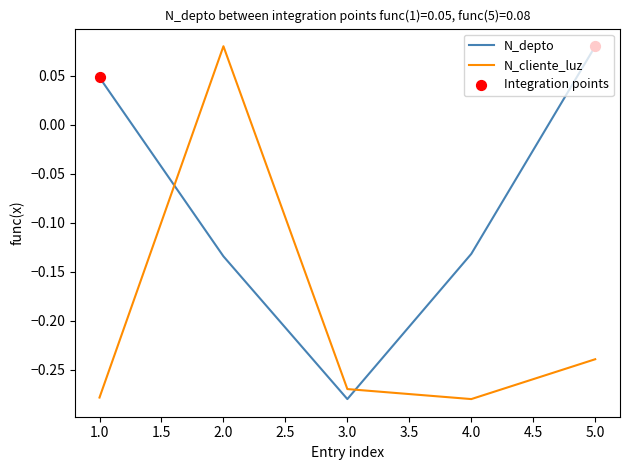

At how many categories does at least one series exceed 0?

3